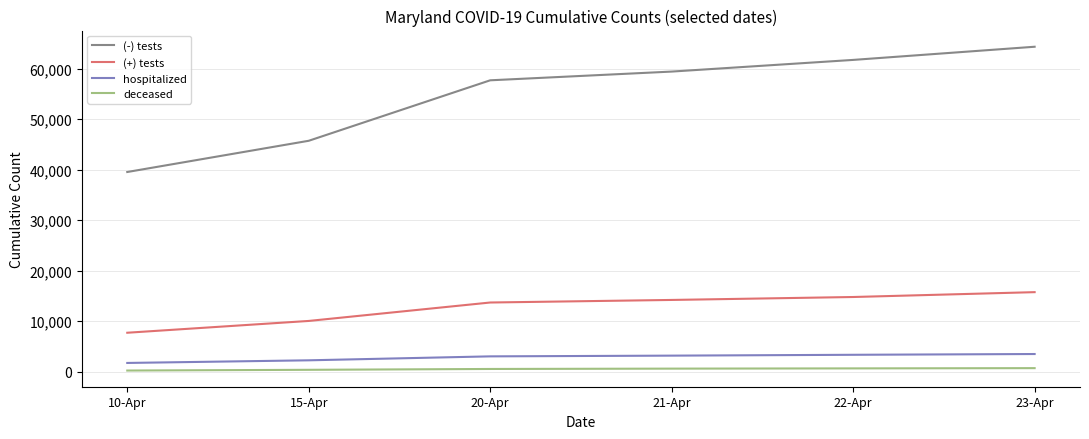

What is the highest value of the (+) tests series?

15737